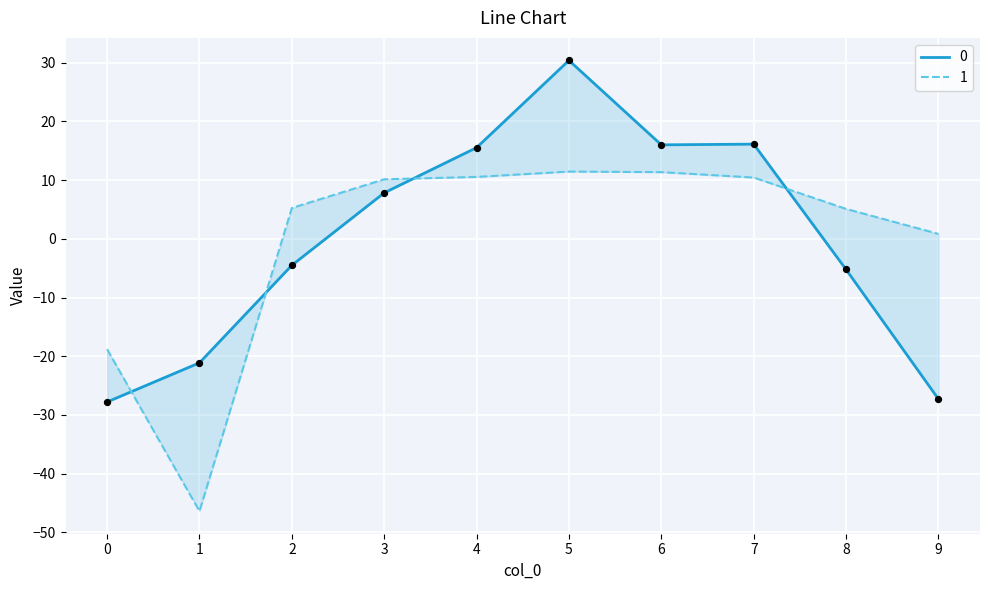

Which series has the largest total across all categories?

1